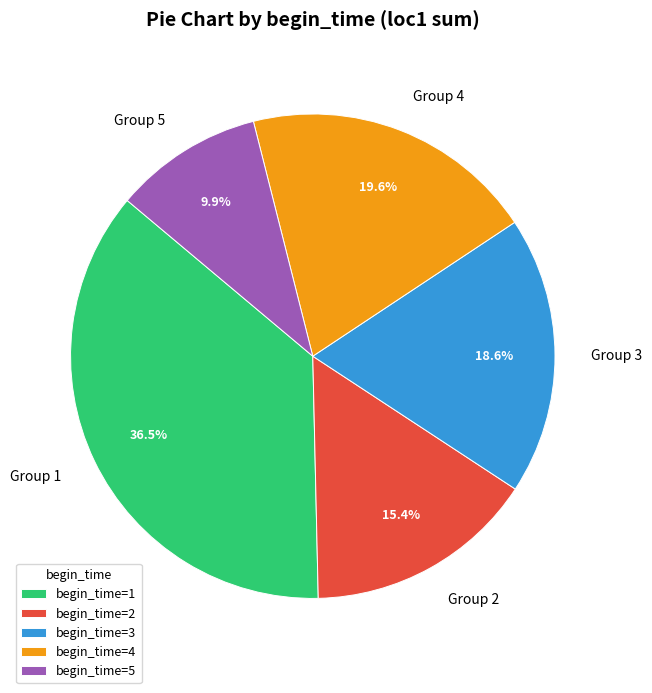

How many segments does this pie chart have?

5